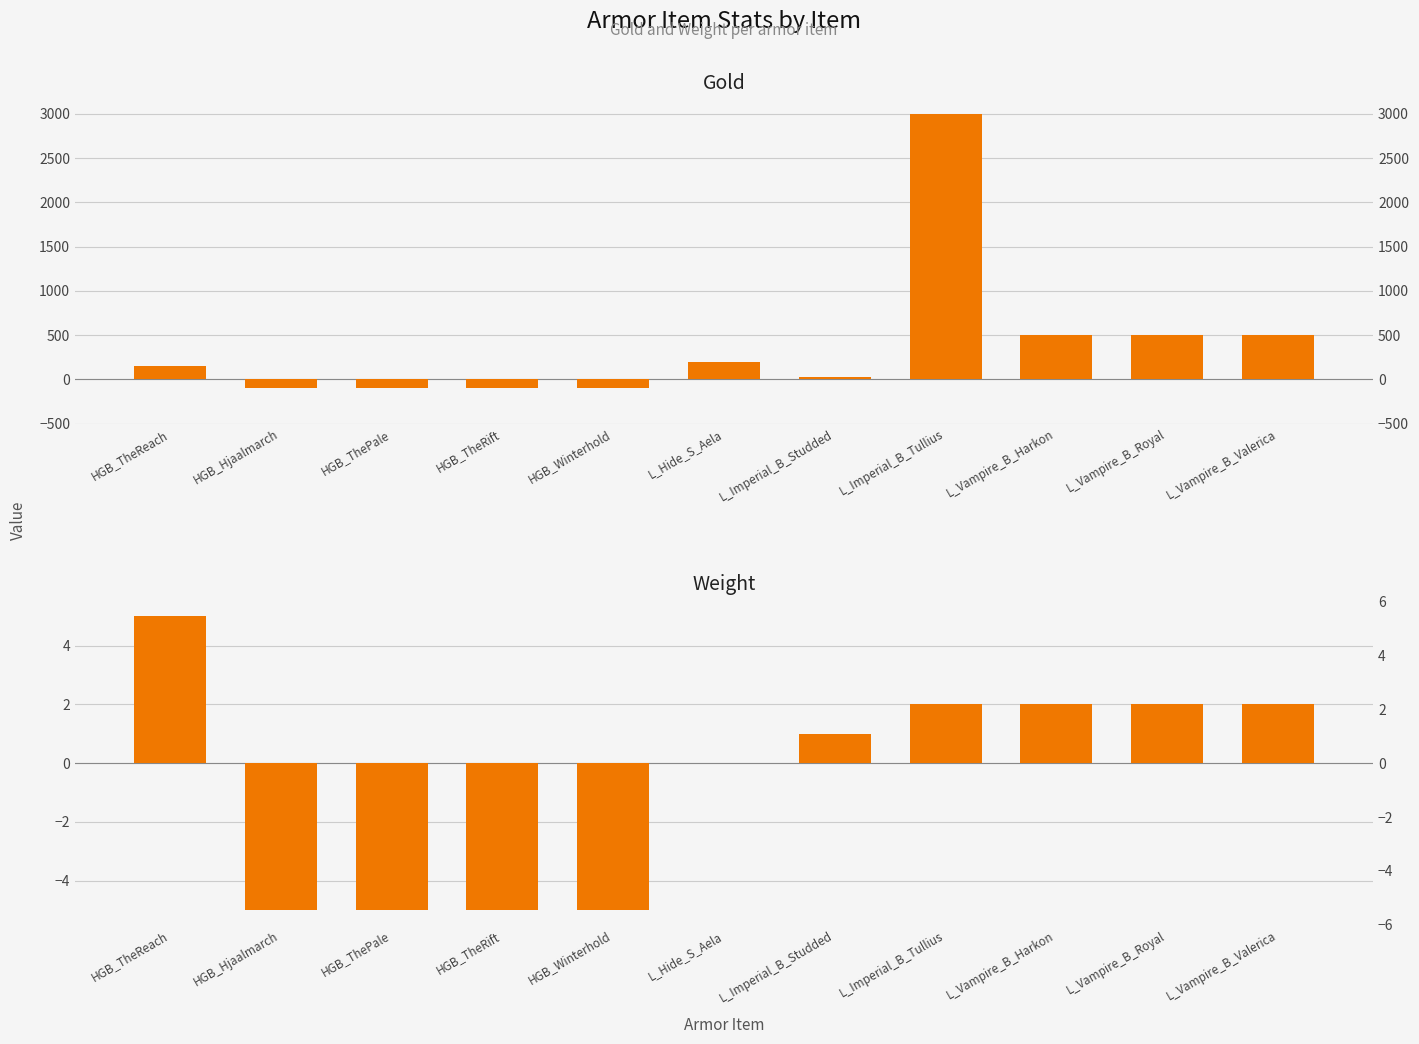

What is the spread (max minus min) of values at HGB_TheRift?

95